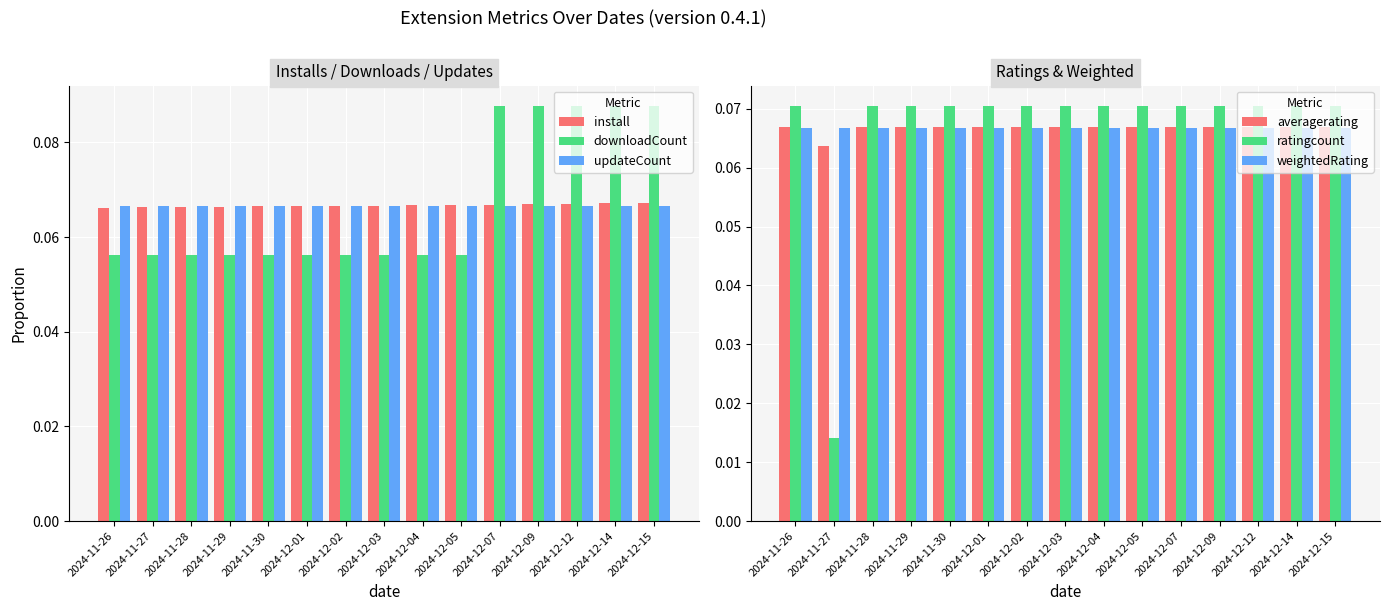

At which label is averagerating closest to 0?

2024-11-27